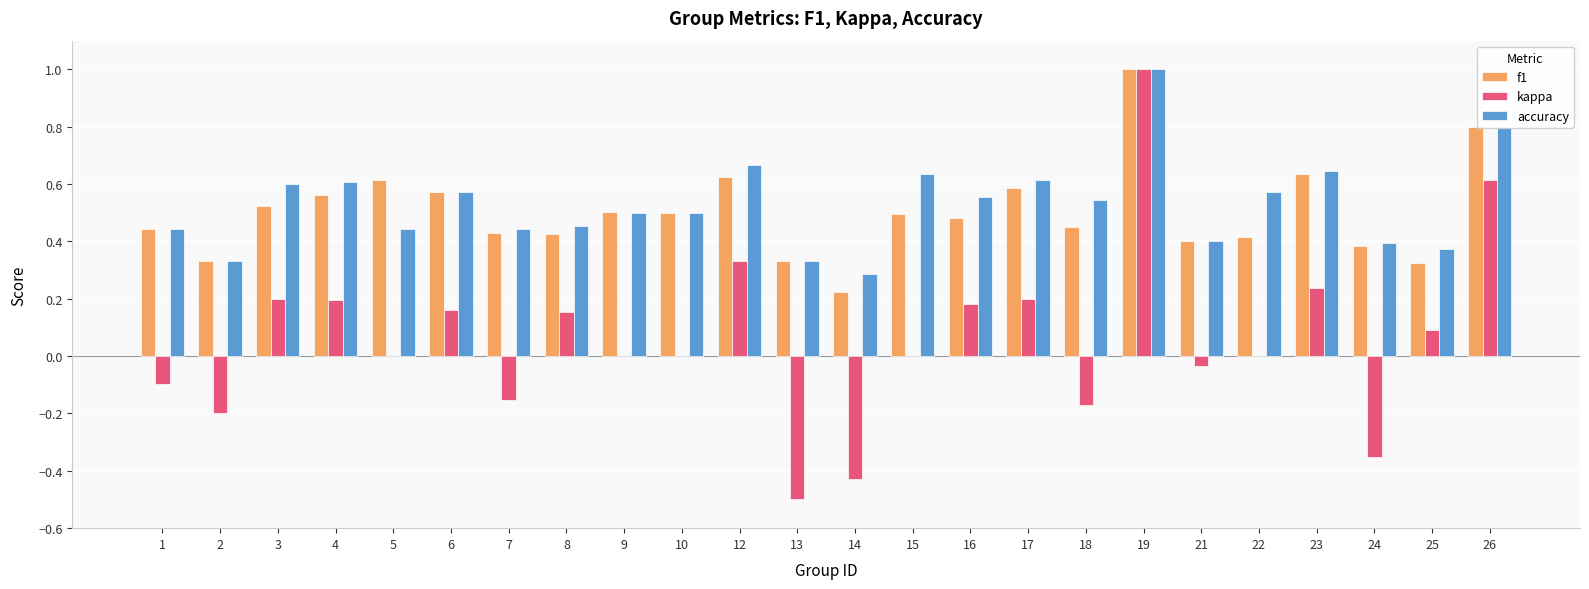

Between 4 and 10, which series saw the biggest shift?

kappa